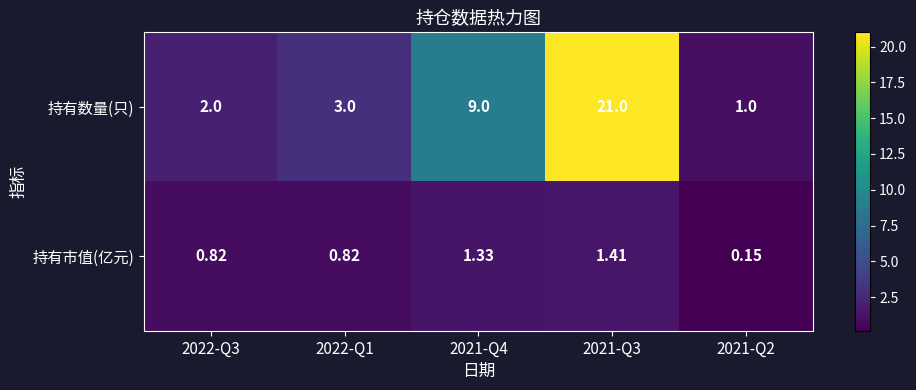

List the series in order of their overall mean, lowest first.

持有市值(亿元), 持有数量(只)